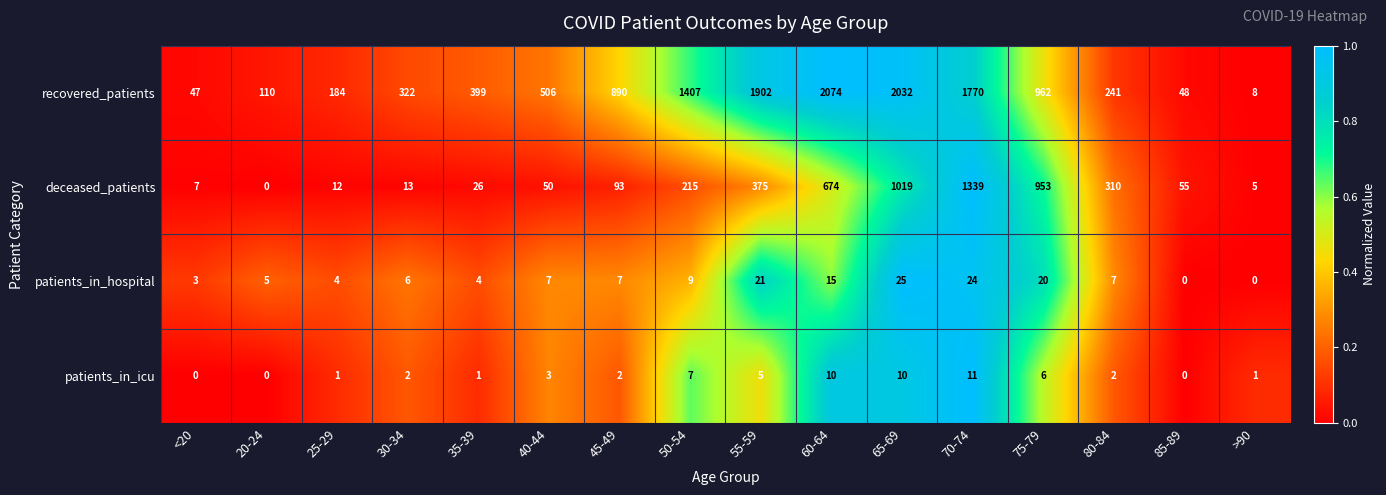

Which label corresponds to the largest value in the chart?

60-64